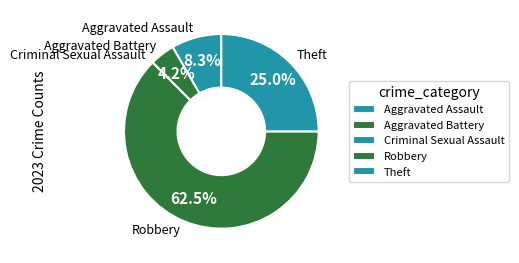

What portion of the pie excludes Theft?

75.0%